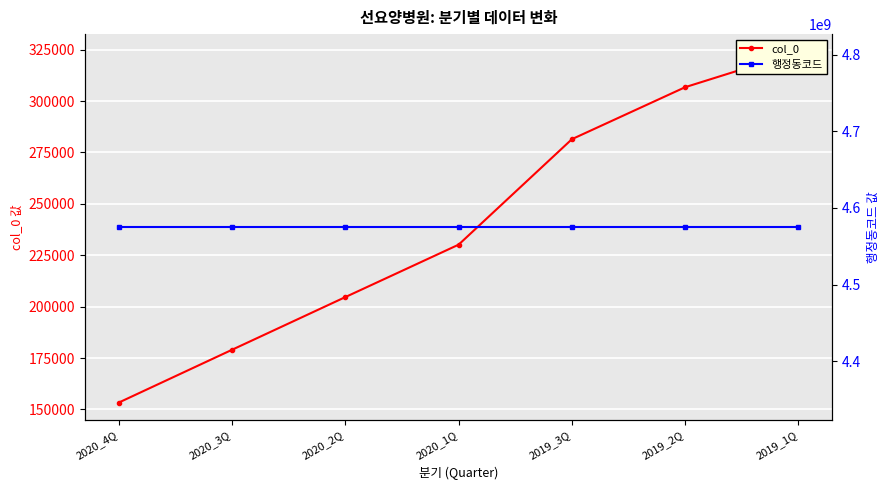

What is the total value across all series at 2020_2Q?

4575244643